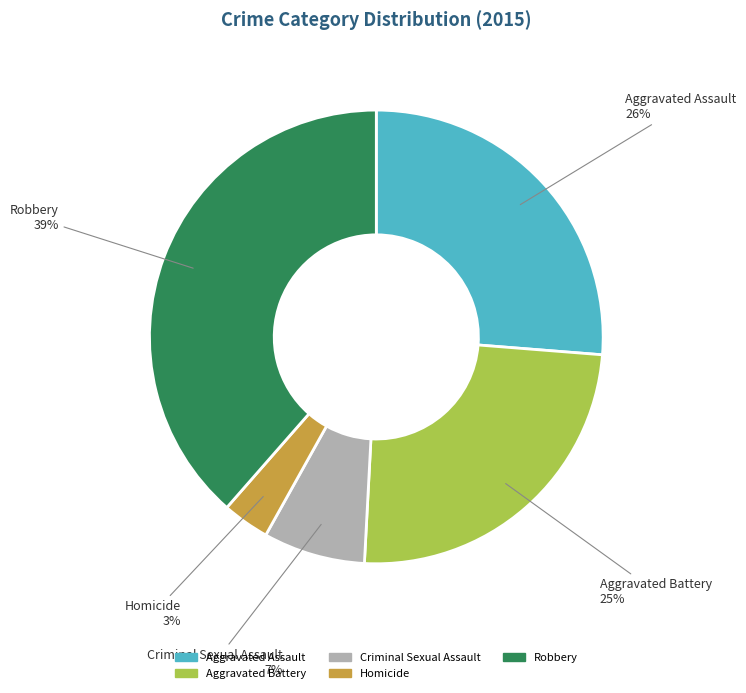

To the nearest percent, what is the difference between the Aggravated Assault and Homicide slice percentages?

23%